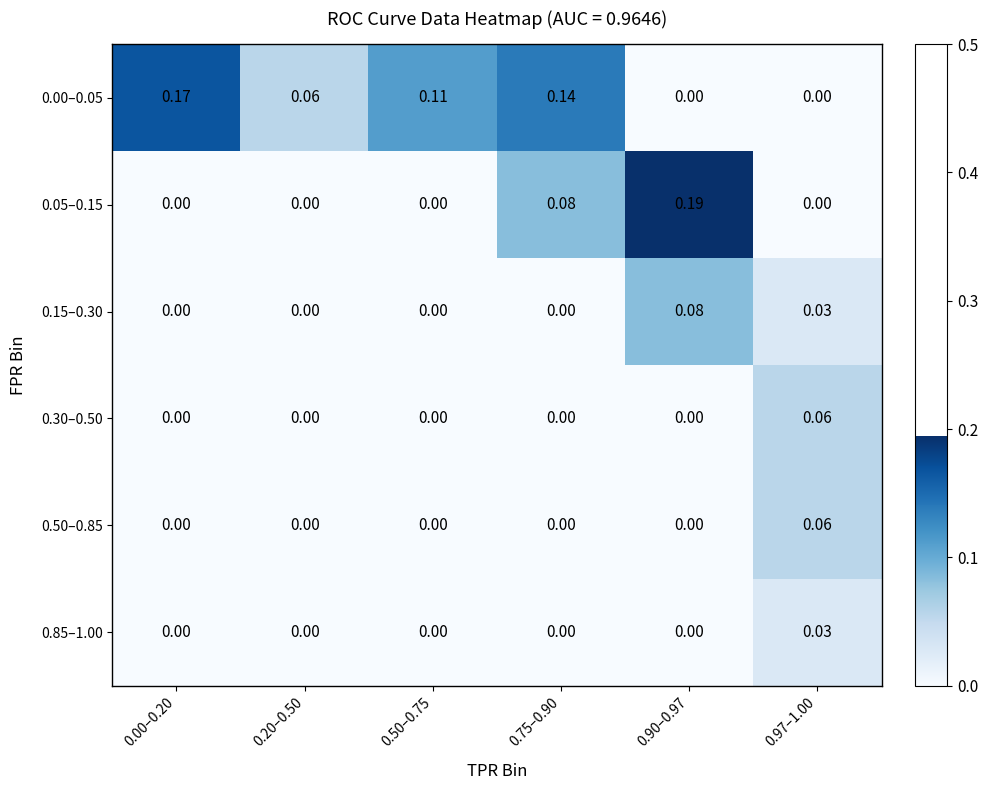

Reading left to right, extract all data points from this chart.

0.00–0.05: 0.00–0.20=0.2	0.20–0.50=0.1	0.50–0.75=0.1	0.75–0.90=0.1	0.90–0.97=0.0	0.97–1.00=0.0
0.05–0.15: 0.00–0.20=0.0	0.20–0.50=0.0	0.50–0.75=0.0	0.75–0.90=0.1	0.90–0.97=0.2	0.97–1.00=0.0
0.15–0.30: 0.00–0.20=0.0	0.20–0.50=0.0	0.50–0.75=0.0	0.75–0.90=0.0	0.90–0.97=0.1	0.97–1.00=0.0
0.30–0.50: 0.00–0.20=0.0	0.20–0.50=0.0	0.50–0.75=0.0	0.75–0.90=0.0	0.90–0.97=0.0	0.97–1.00=0.1
0.50–0.85: 0.00–0.20=0.0	0.20–0.50=0.0	0.50–0.75=0.0	0.75–0.90=0.0	0.90–0.97=0.0	0.97–1.00=0.1
0.85–1.00: 0.00–0.20=0.0	0.20–0.50=0.0	0.50–0.75=0.0	0.75–0.90=0.0	0.90–0.97=0.0	0.97–1.00=0.0